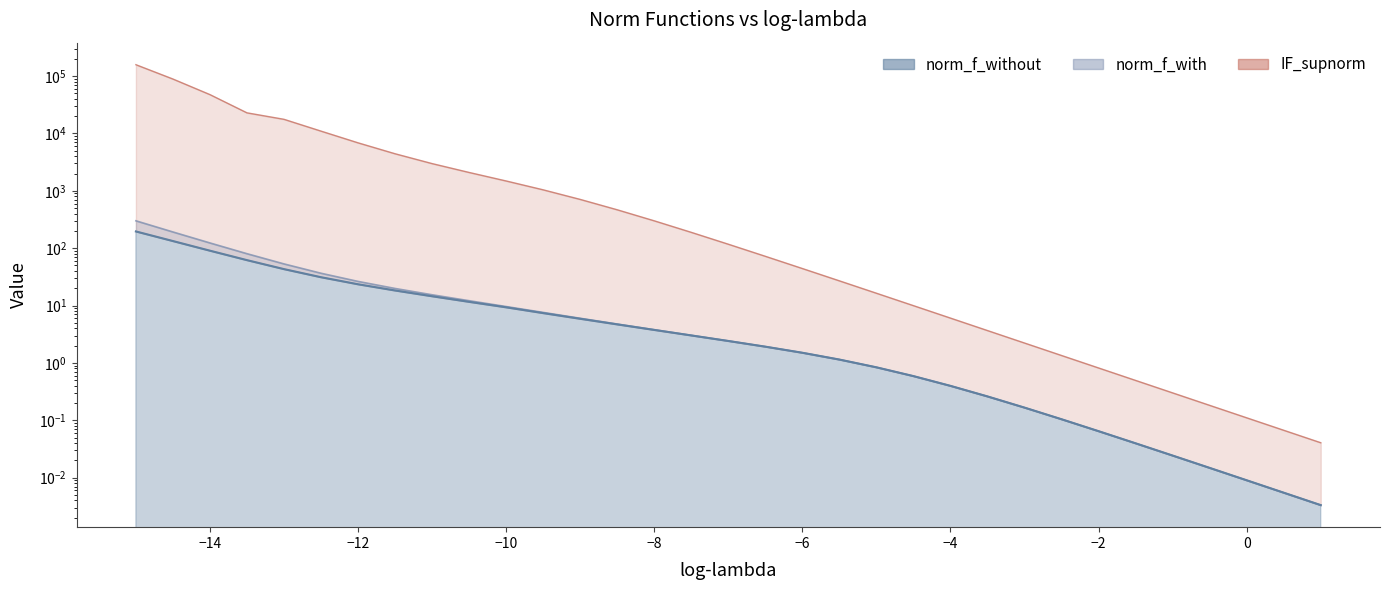

The value of IF_supnorm at −10 is 1483.6. True or false?

True